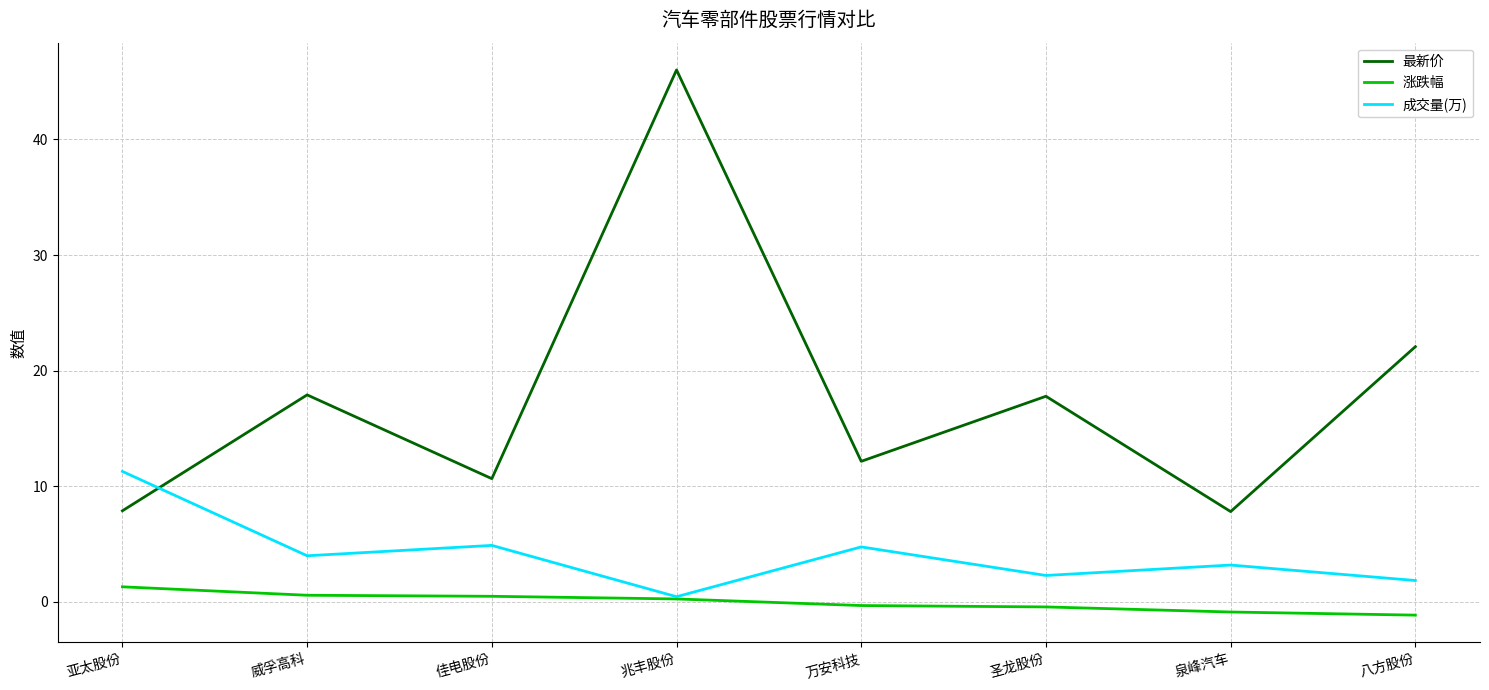

At 威孚高科, list the series in order from smallest to largest.

涨跌幅, 成交量(万), 最新价